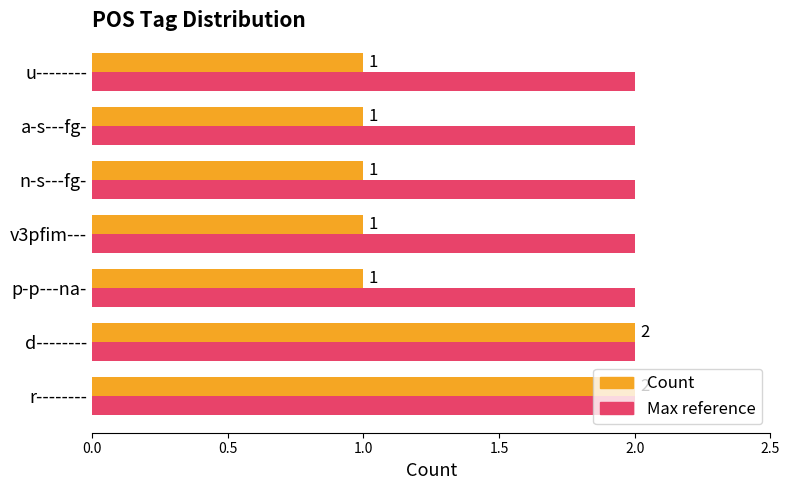

What is the total value across all series at n-s---fg-?

3